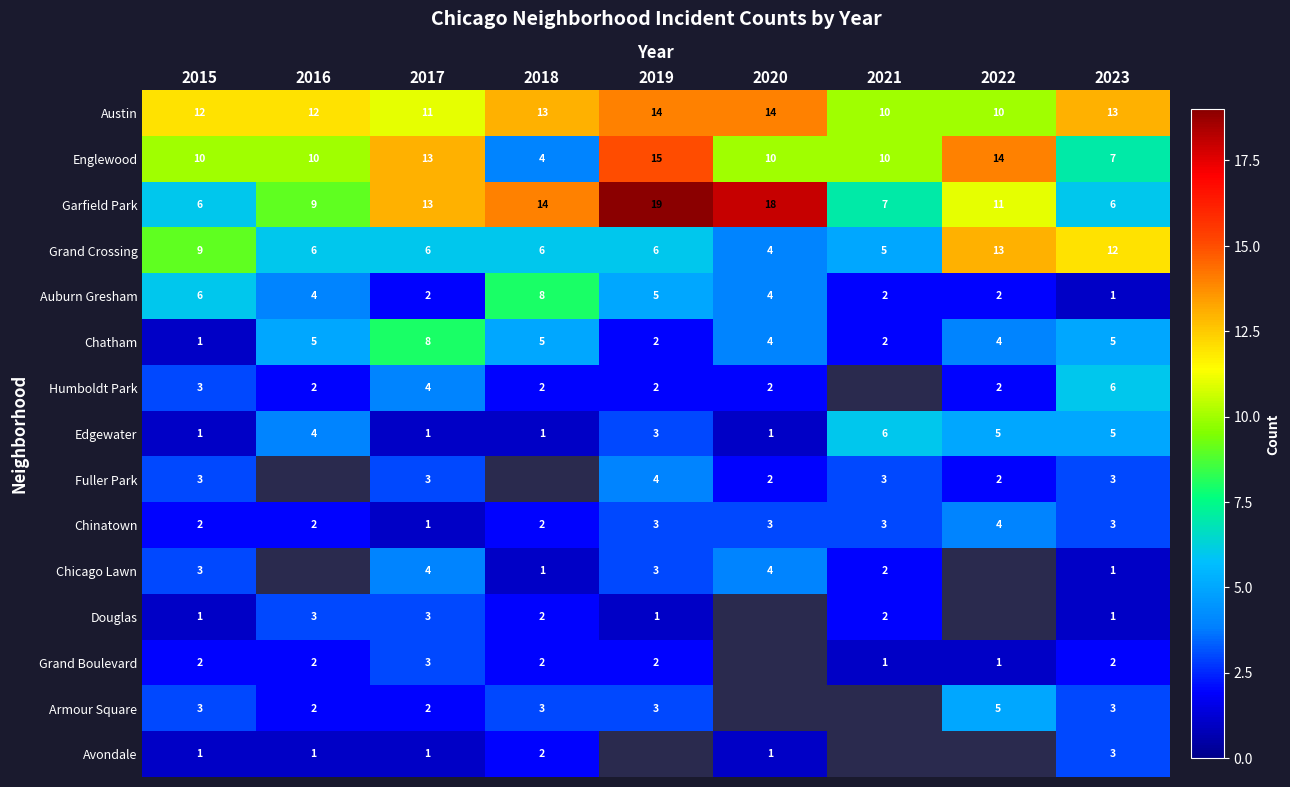

What is the total value across all series at 2017?

75